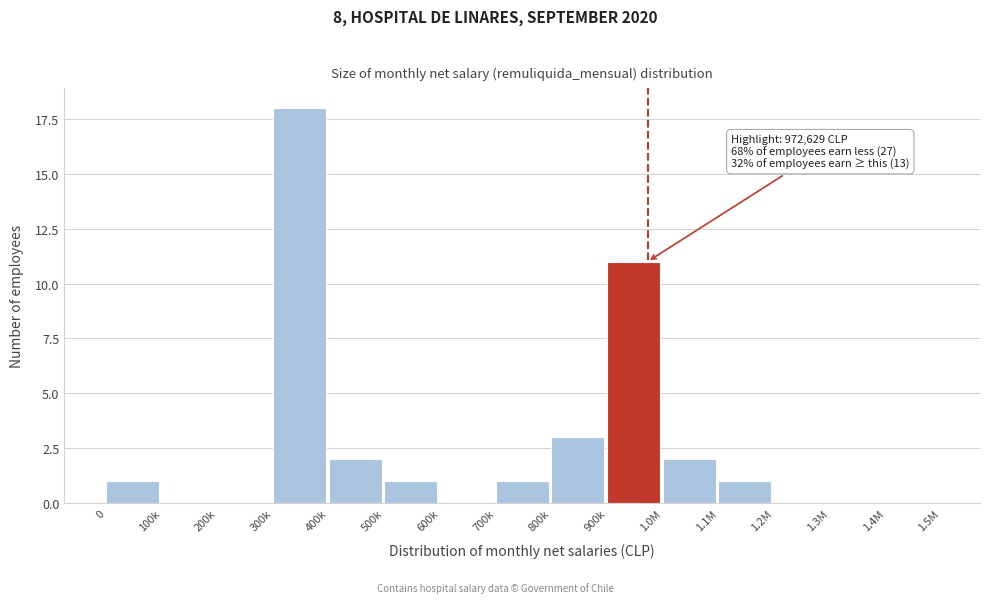

Reading left to right, extract all data points from this chart.

0=1	100k=0	200k=0	300k=18	400k=2	500k=1	600k=0	700k=1	800k=3	900k=11	1.0M=2	1.1M=1	1.2M=0	1.3M=0	1.4M=0